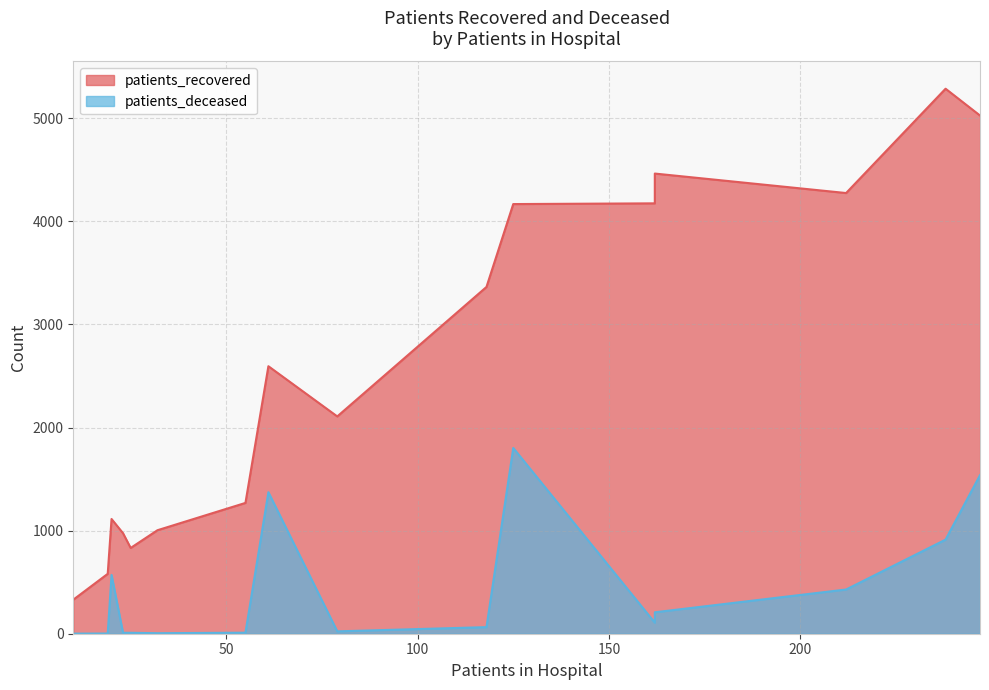

What is the sum of all patients_deceased values?

7063